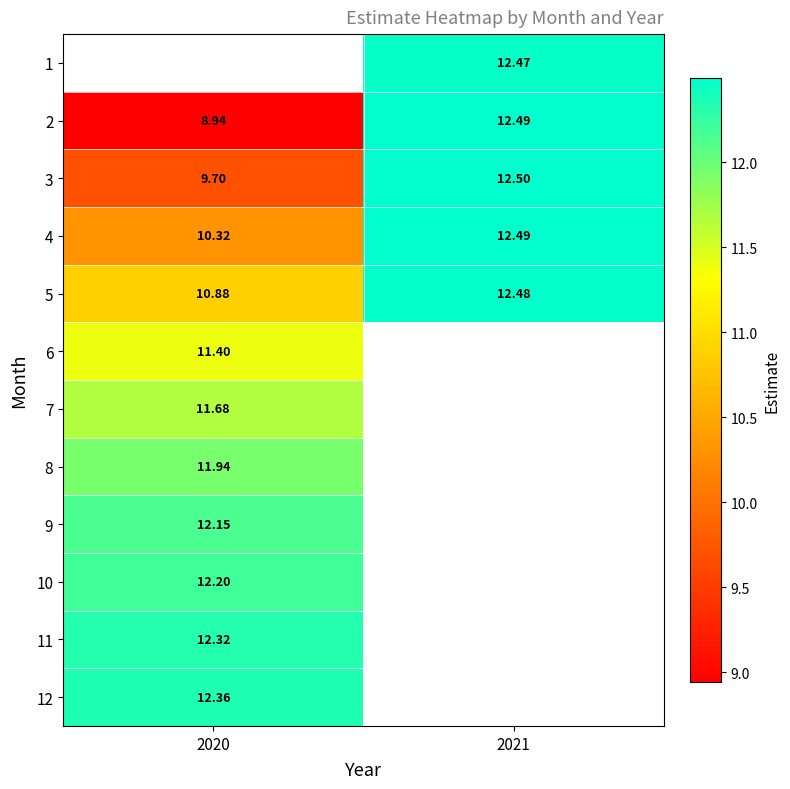

At which label is 10 closest to 12?

2020